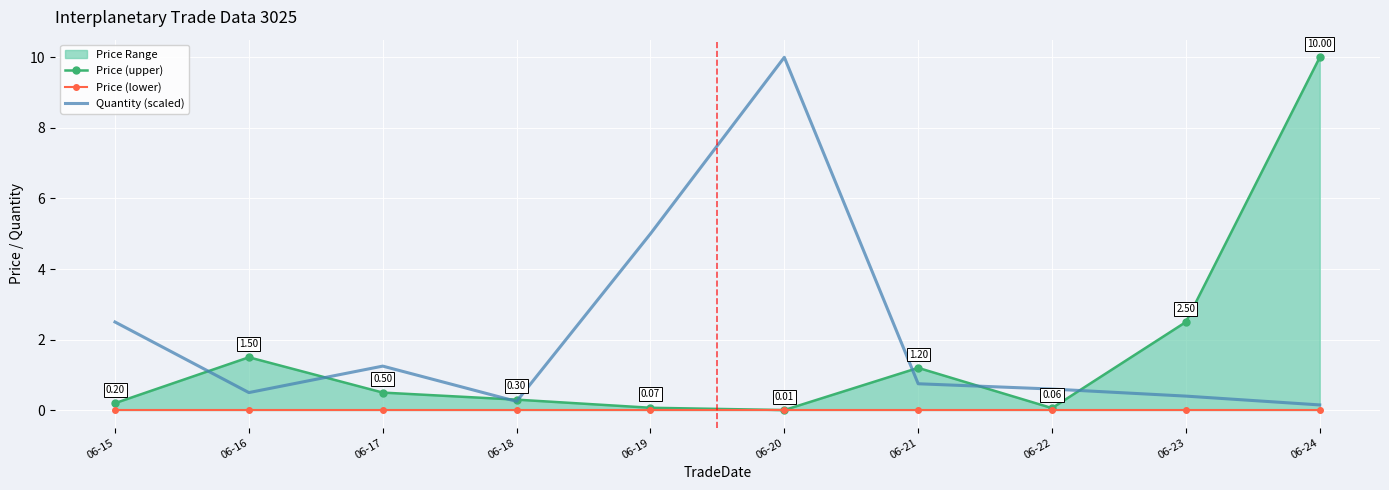

Which series changed the most between 06-23 and 06-24?

Price (upper)